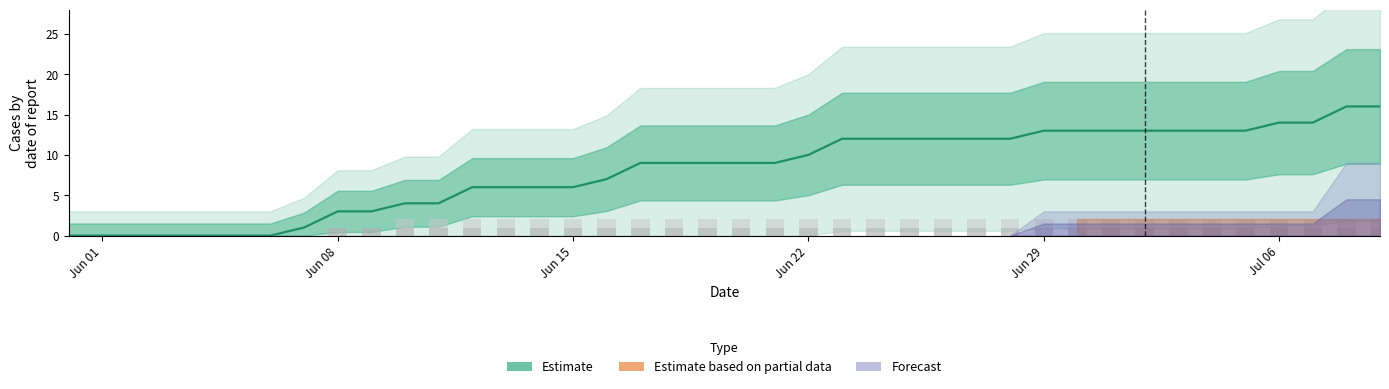

The value of GE at 32 is 1. True or false?

False